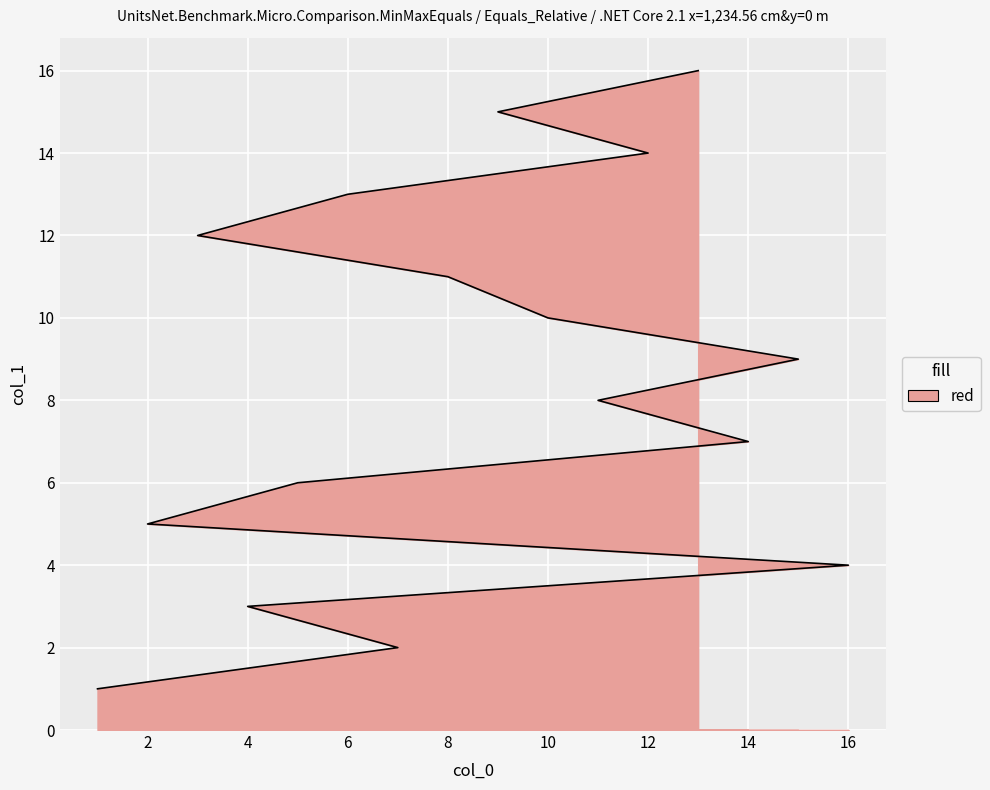

True or false: the data shows 4 at 16.

True